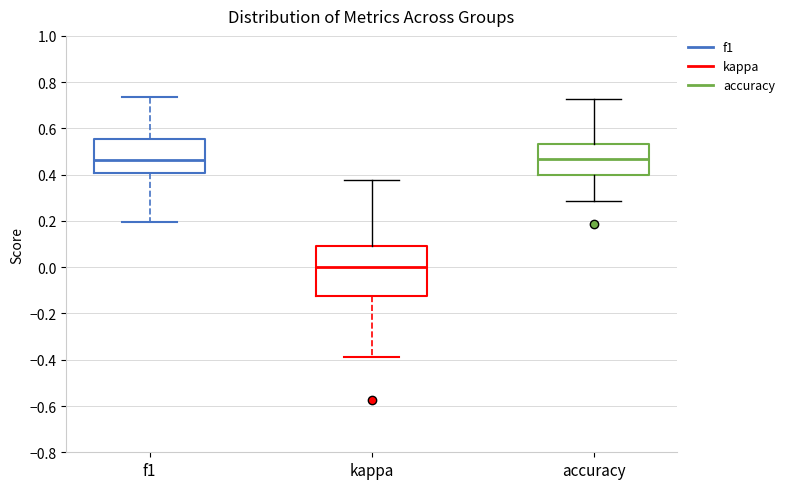

Reading left to right, read every box against the y-axis: the position of its median line, the range the box covers, and the ends of its whiskers. The values are not printed on the chart, so give them approximately, as read against the axis.

f1: median 0.46, box 0.40 to 0.56, whiskers 0.20 to 0.74
kappa: median 0.00, box -0.12 to 0.10, whiskers -0.38 to 0.38
accuracy: median 0.46, box 0.40 to 0.54, whiskers 0.28 to 0.72